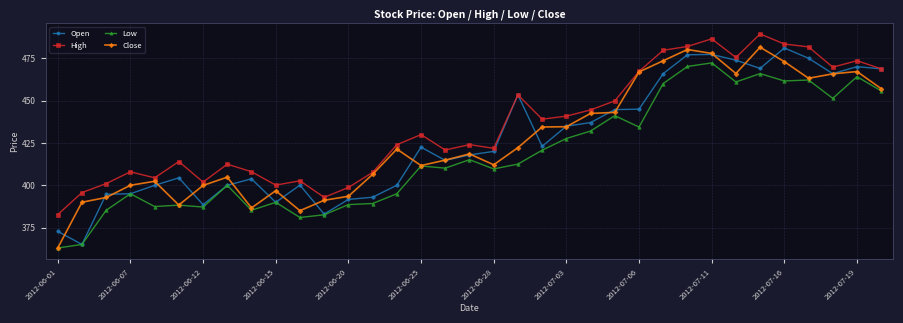

What is the average value of the High series?

435.3